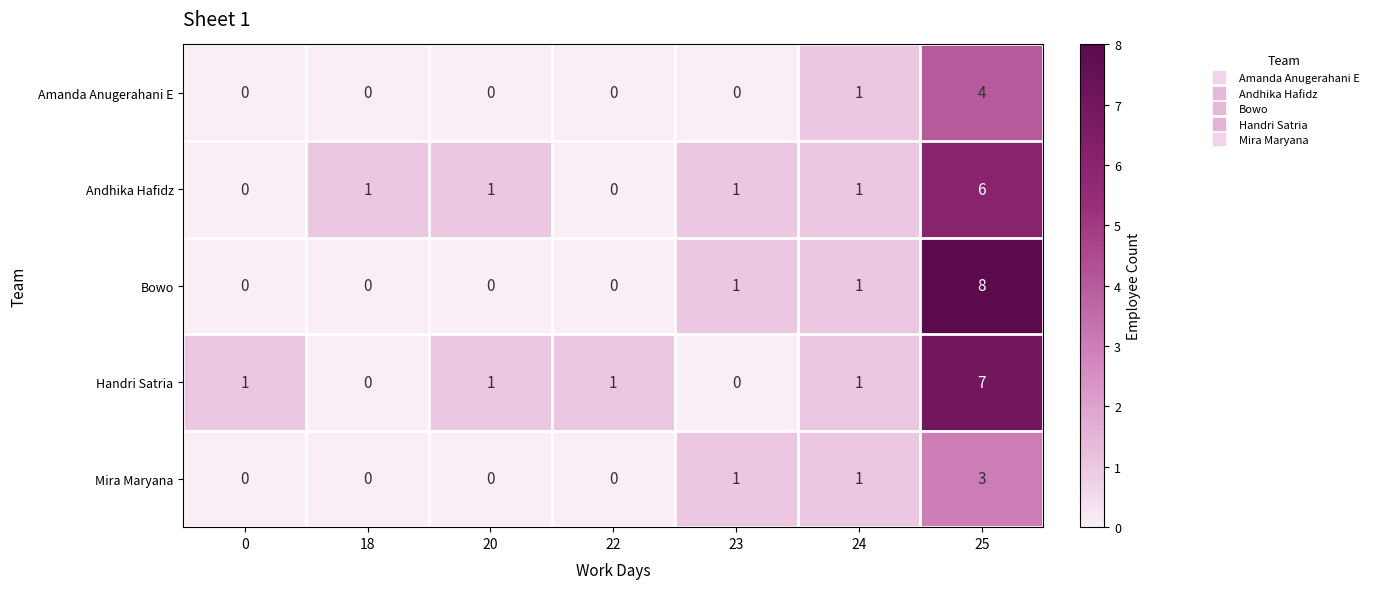

Which series has the largest range (max minus min)?

Bowo